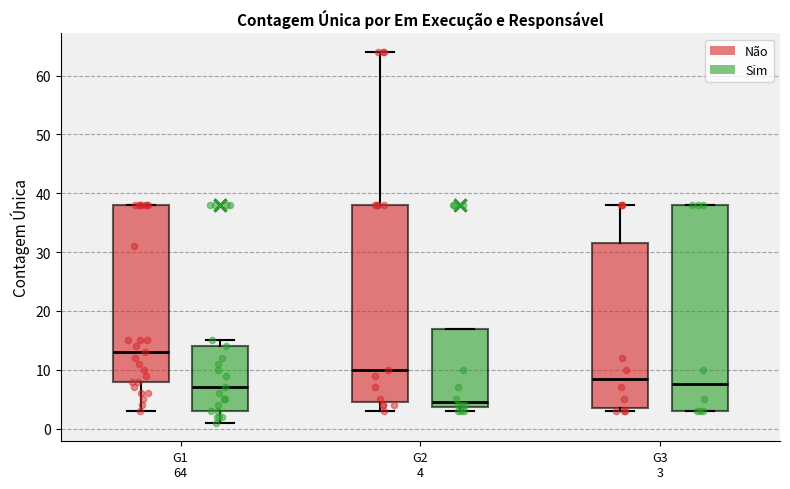

Reading left to right, transcribe this box plot: for each box, give where its median line is, the range the box spans, and where its two whiskers end, as read against the y-axis. The values are not printed on the chart, so give them approximately, as read against the axis.

G1 64 (Não): median 13, box 8 to 38, whiskers 3 to 38
G1 64 (Sim): median 7, box 3 to 14, whiskers 1 to 15
G2 4 (Não): median 10, box 5 to 38, whiskers 3 to 64
G2 4 (Sim): median 5, box 4 to 17, whiskers 3 to 17
G3 3 (Não): median 9, box 4 to 32, whiskers 3 to 38
G3 3 (Sim): median 8, box 3 to 38, whiskers 3 to 38